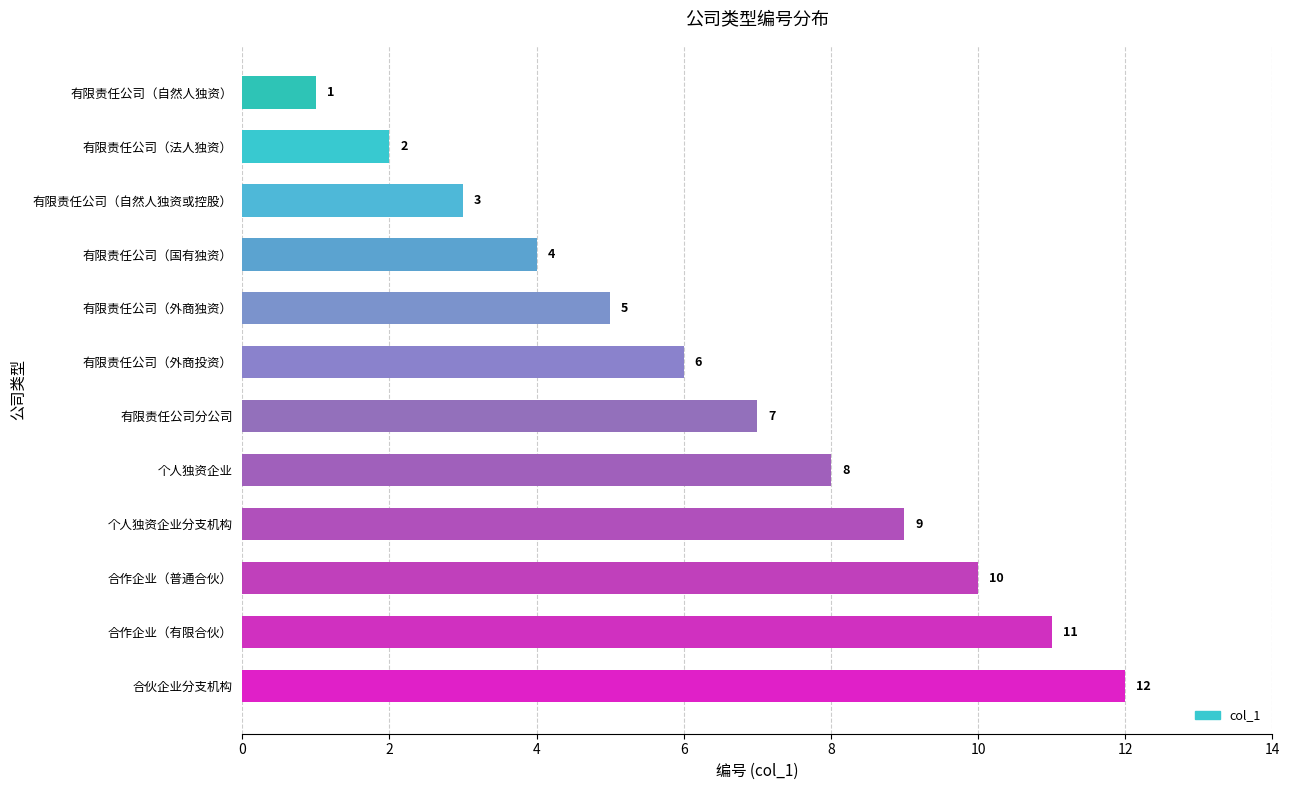

What is the difference between the maximum and second lowest values?

10